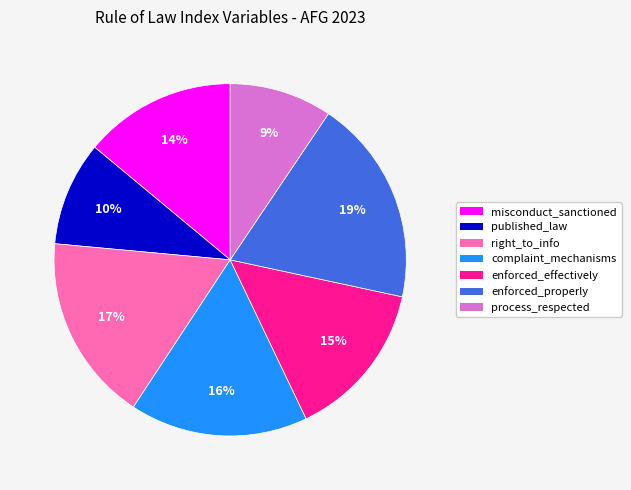

Does any single category account for the majority?

No